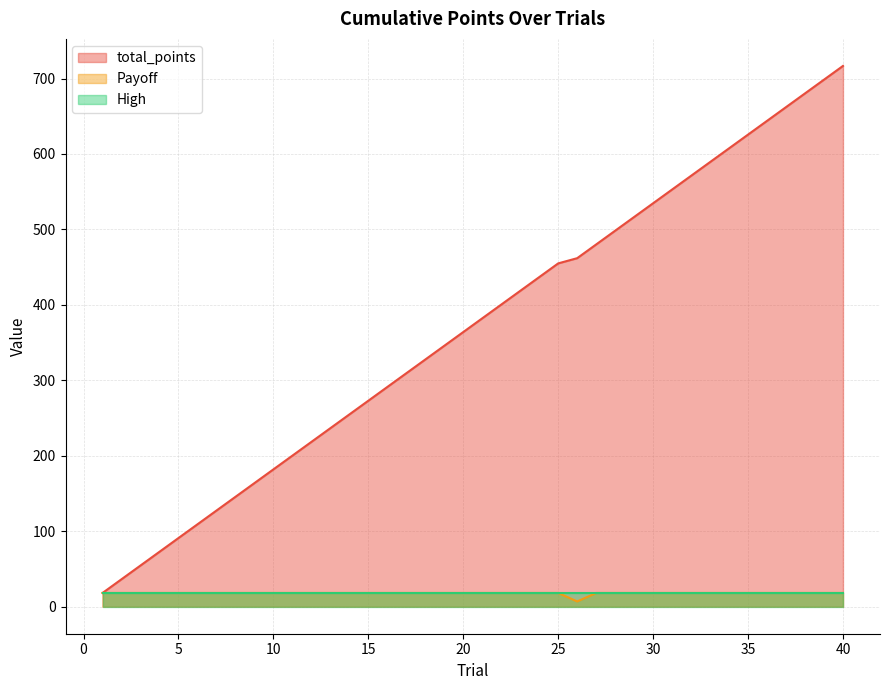

Between 13 and 9, which is larger?

13